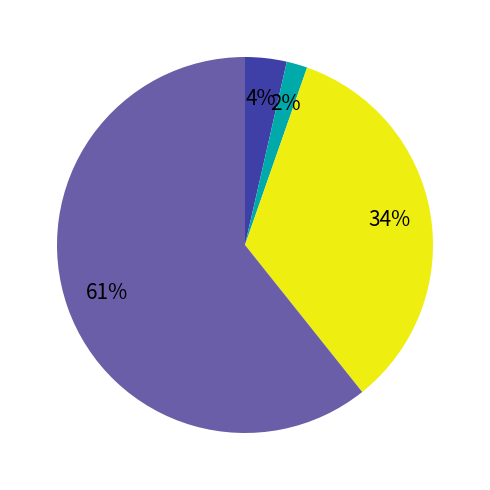

Does any single category account for the majority?

Yes